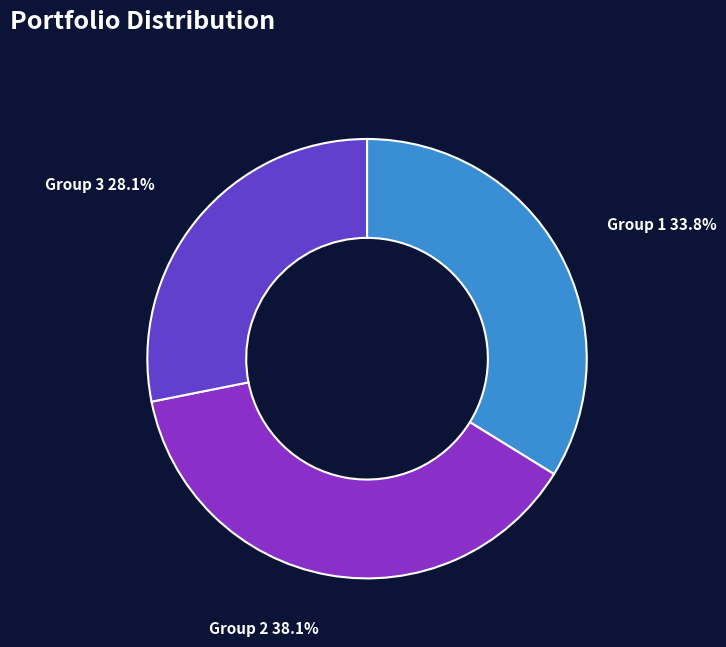

What percentage do Group 1 and Group 2 together represent?

71.9%